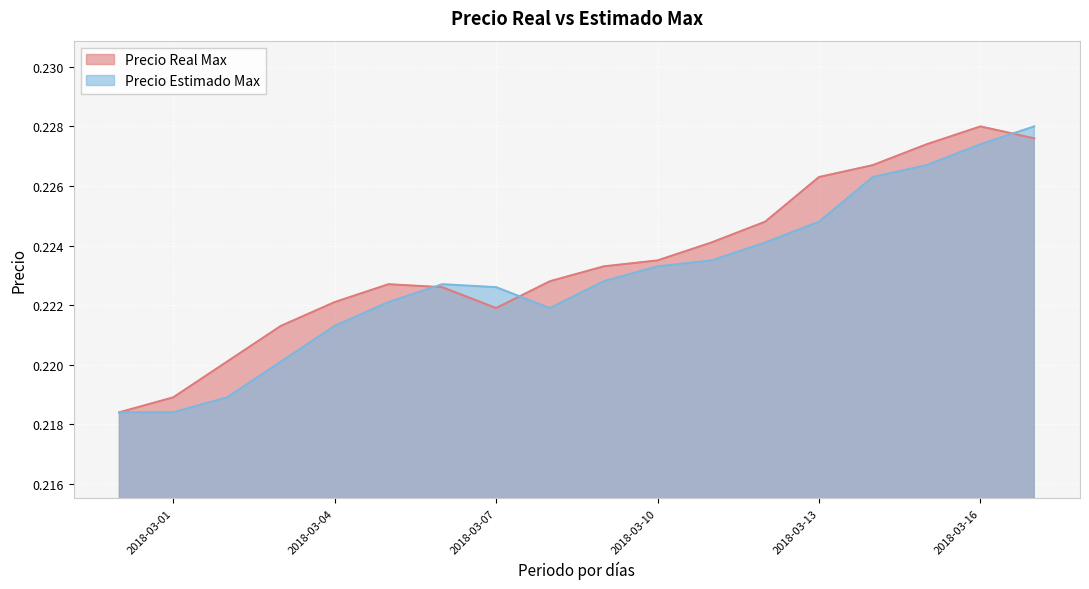

How many lines are shown in the chart?

2